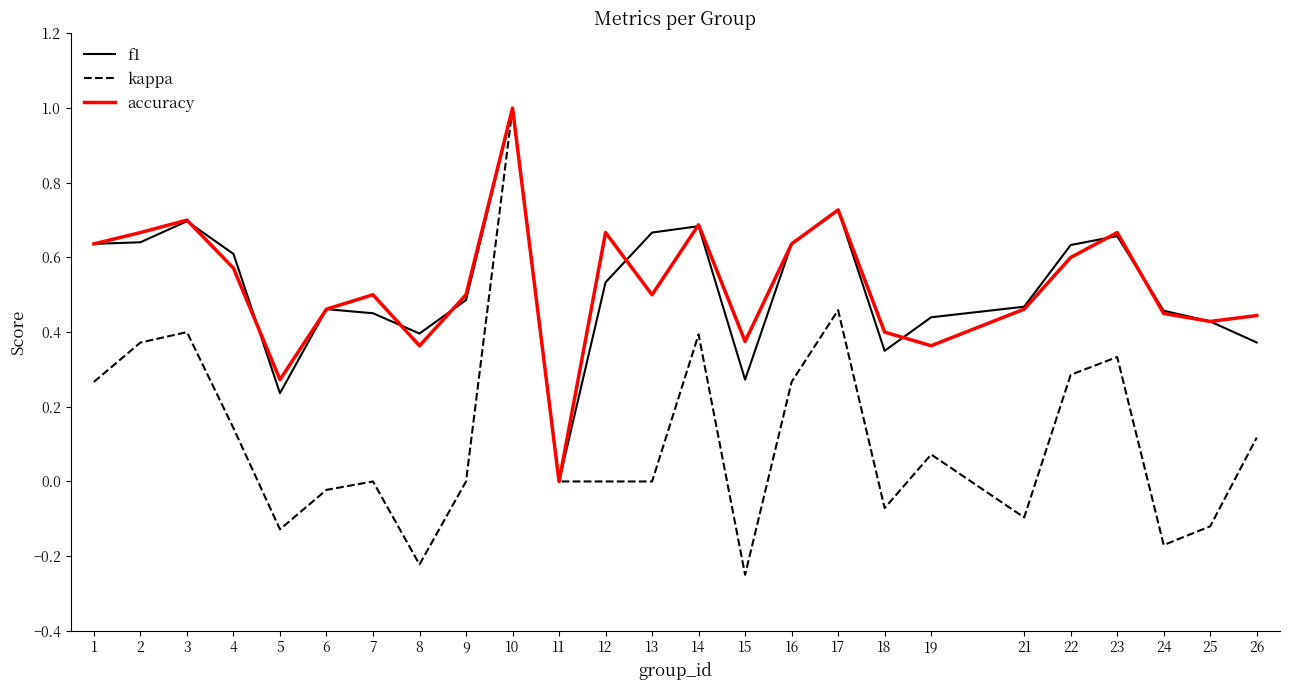

At which category is the sum across all series the highest?

10